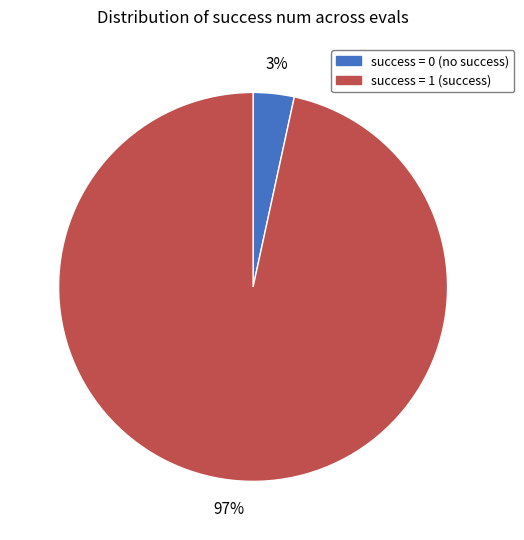

How many segments does this pie chart have?

2